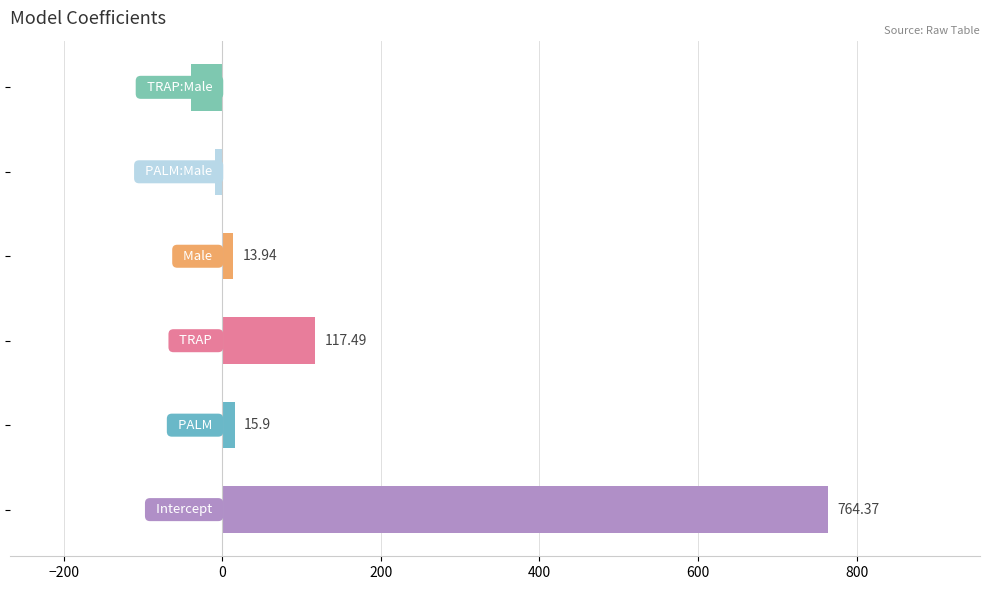

Count the number of values greater than 15.

3